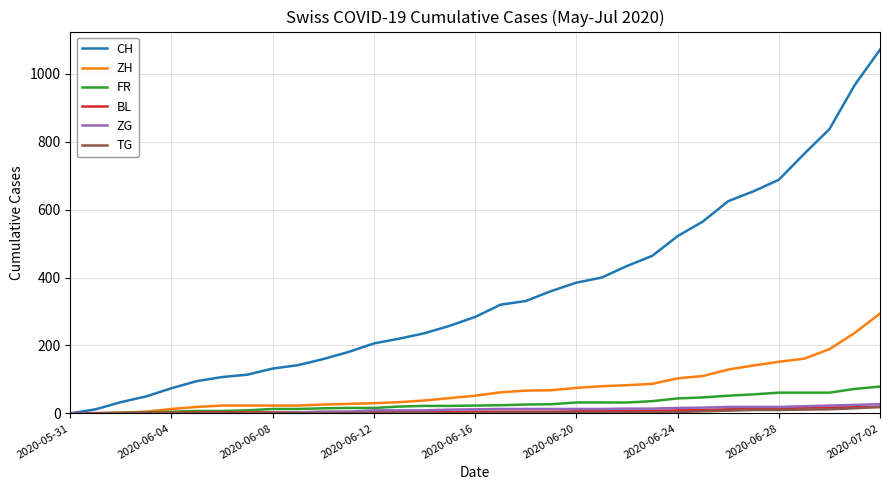

How many lines are shown in the chart?

6